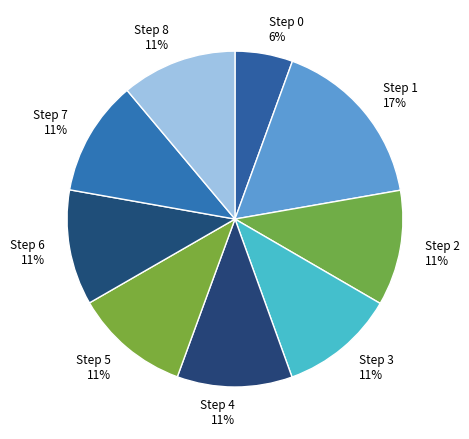

Does Step 6 represent more than half of the total?

No